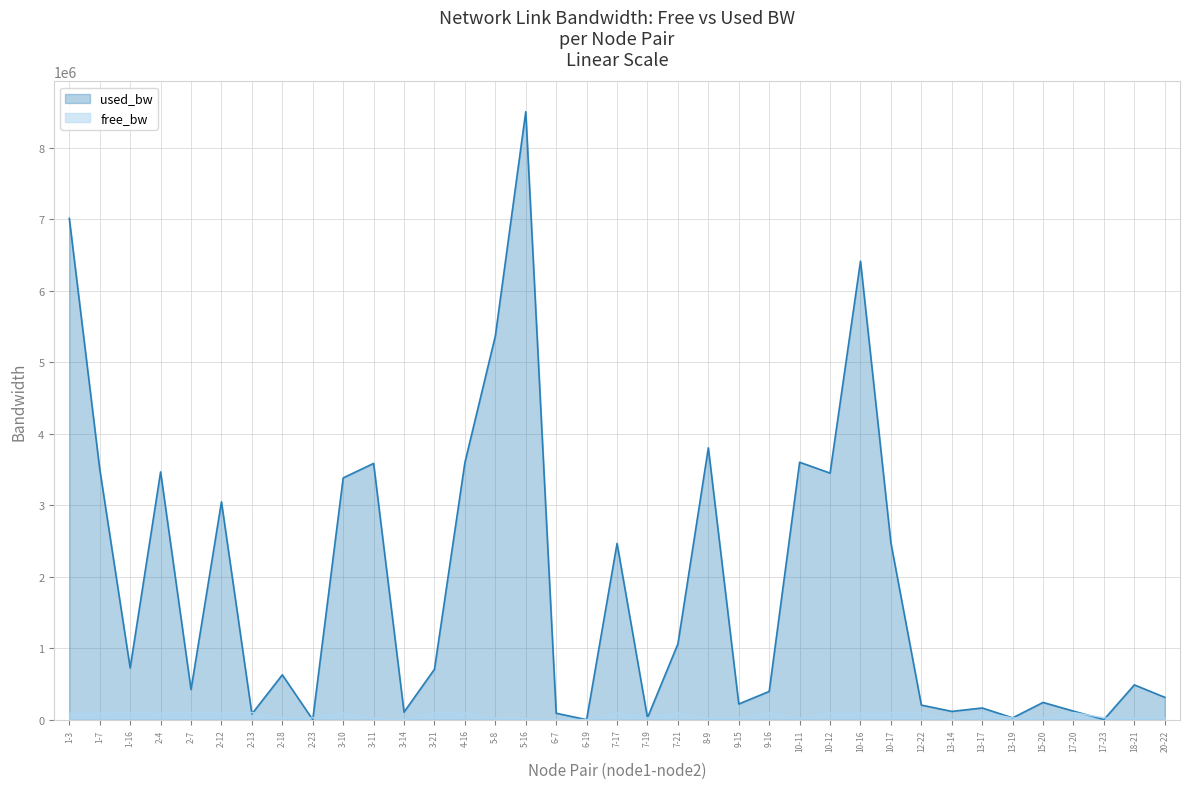

How many interior local valleys does the free_bw series have?

12